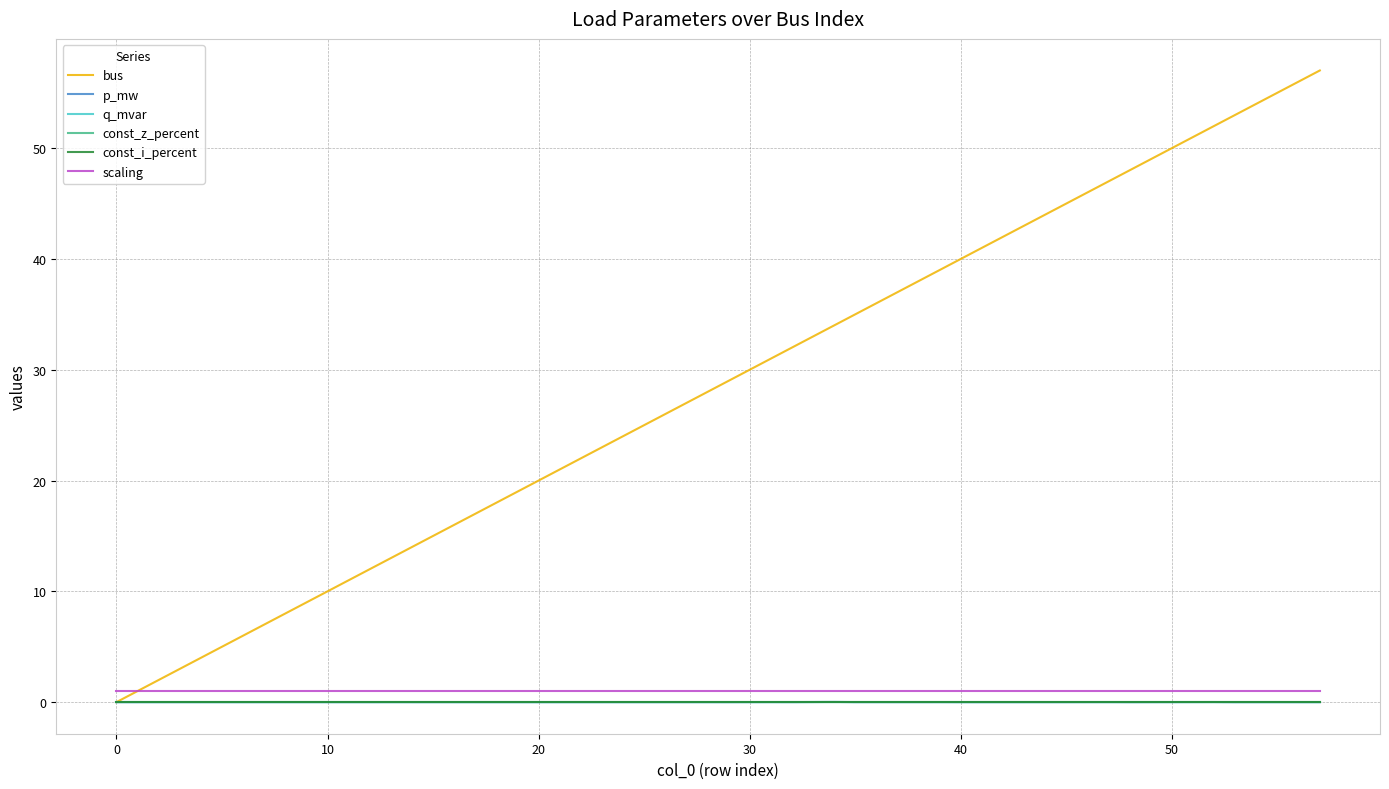

Does the chart have visible grid lines?

Yes